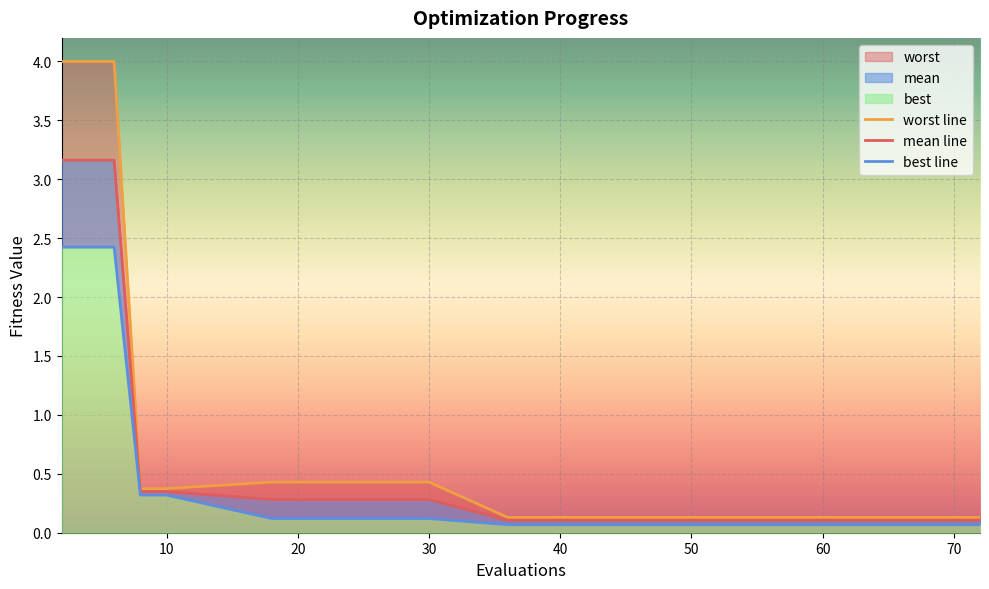

Is it true that mean line equals 3.2 at 20?

True